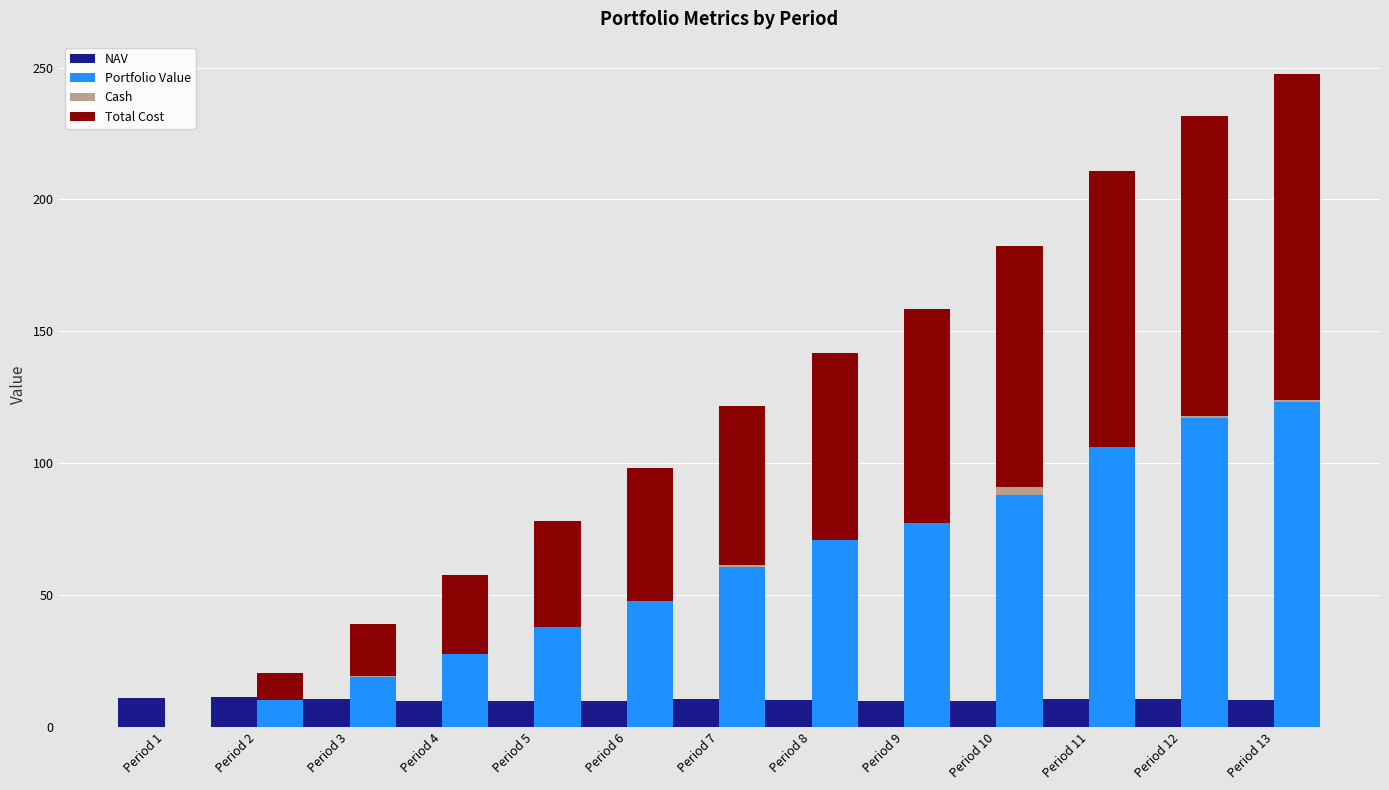

What is the difference between the highest and lowest values at Period 4?

29.8